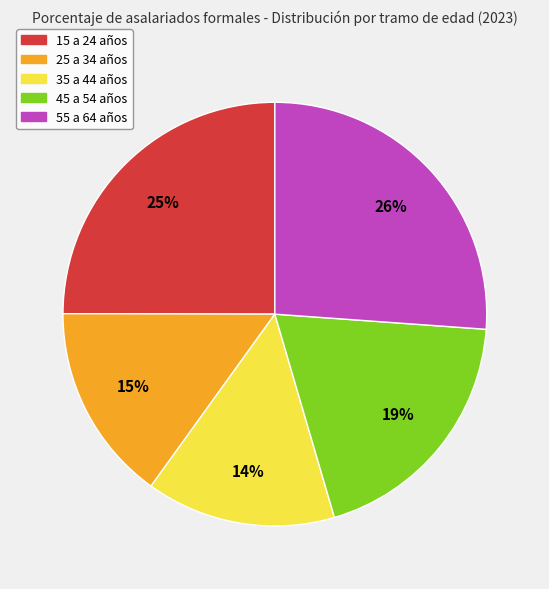

To the nearest percent, what portion does 55 a 64 años represent?

26%